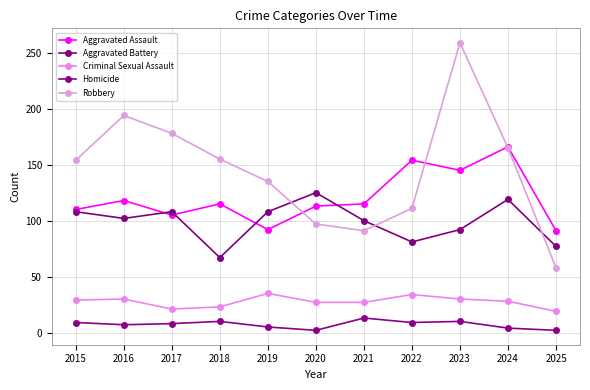

True or false: Robbery has a value of 74 at 2018.

False